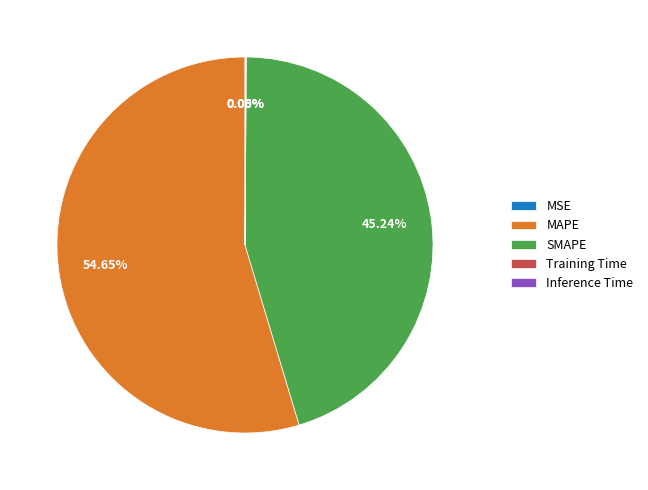

Does MAPE represent more than half of the total?

Yes